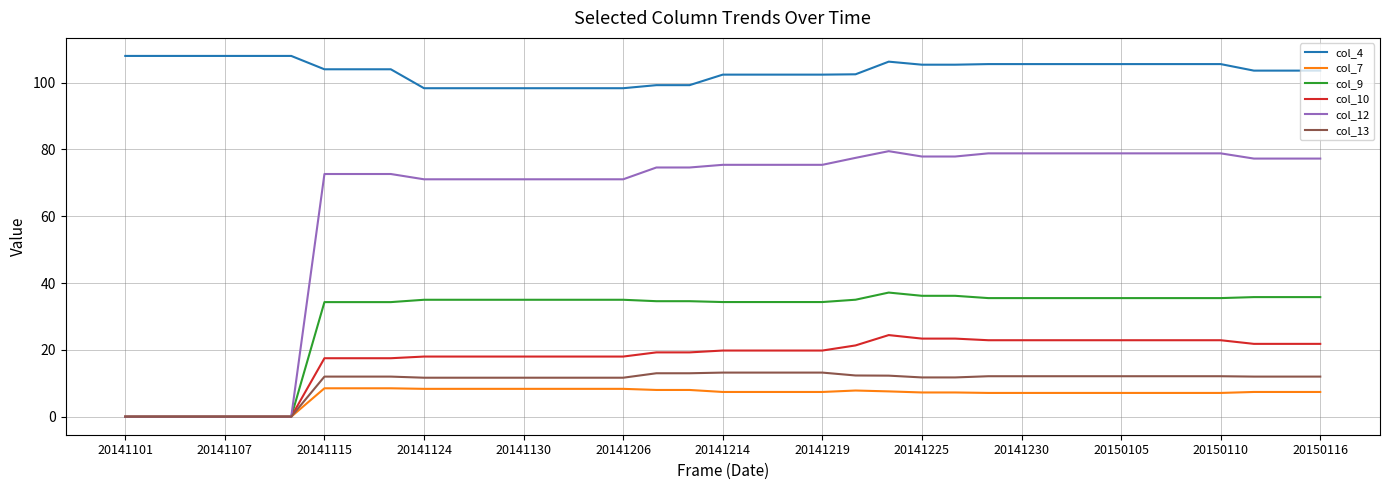

Which series has the largest total across all categories?

col_4